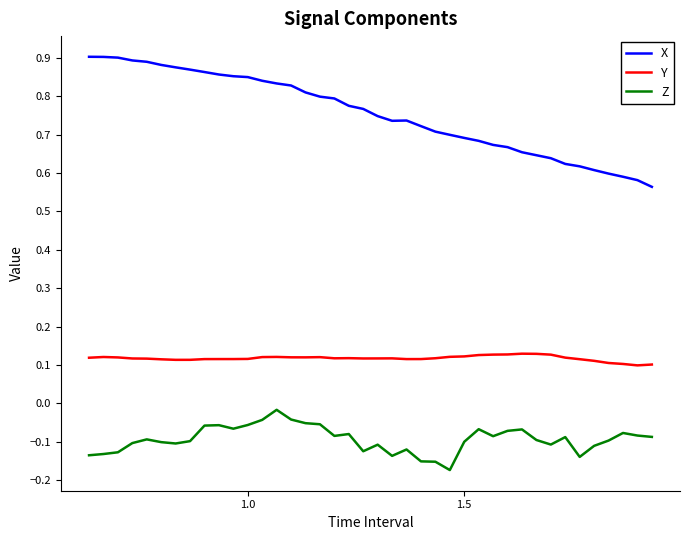

What is the sum of all X values?

30.2